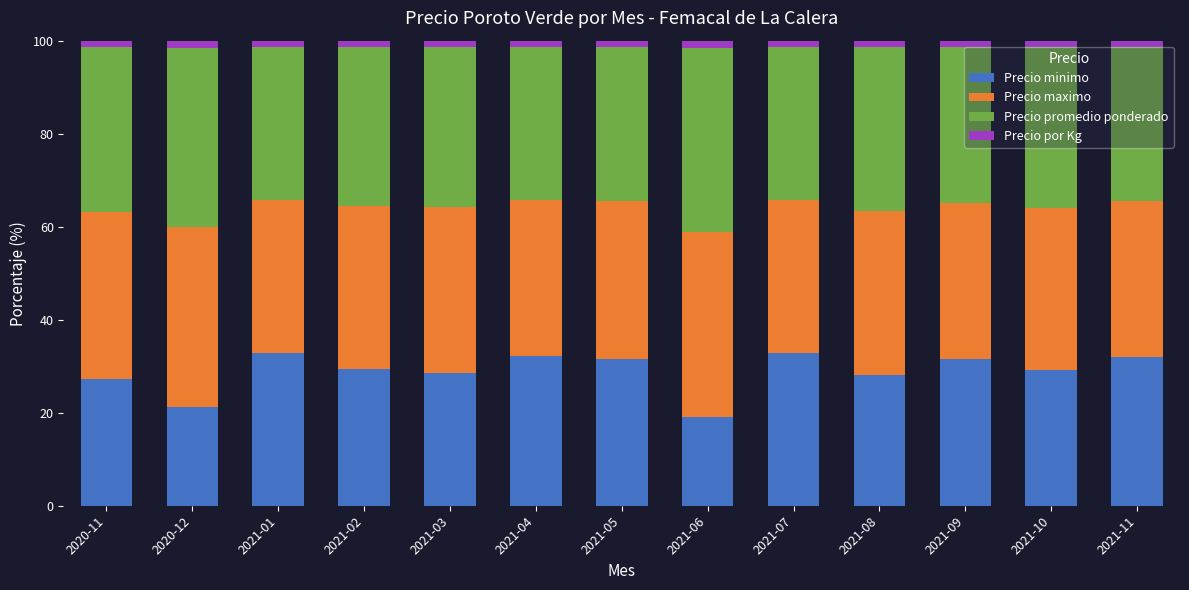

What is the sum of the Precio minimo values at 2021-08 and 2021-01?

61.1